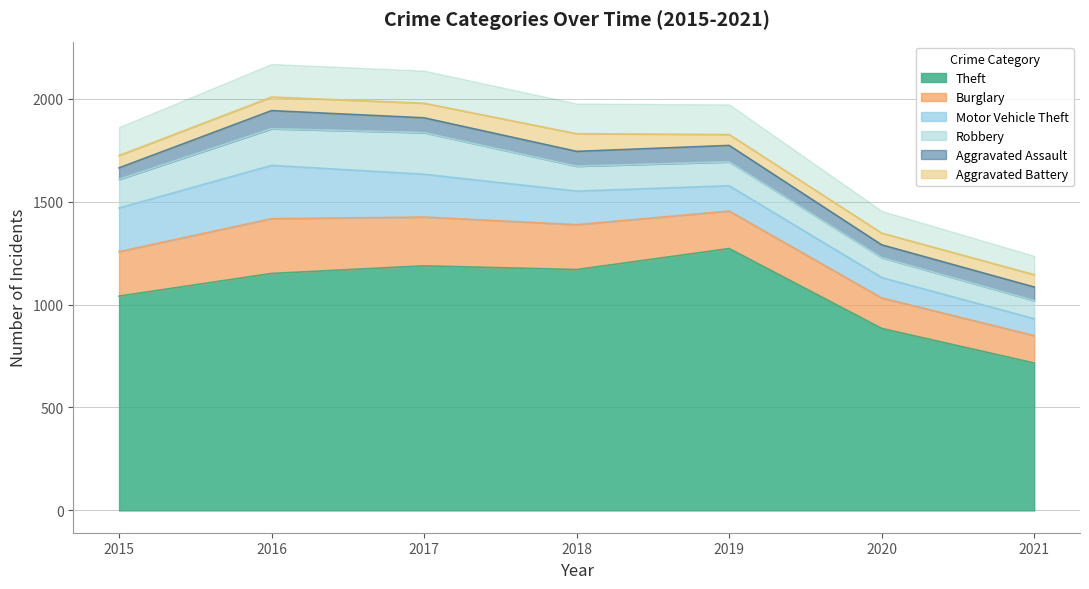

At 2021, list the series in order from smallest to largest.

Aggravated Battery, Aggravated Assault, Motor Vehicle Theft, Robbery, Burglary, Theft